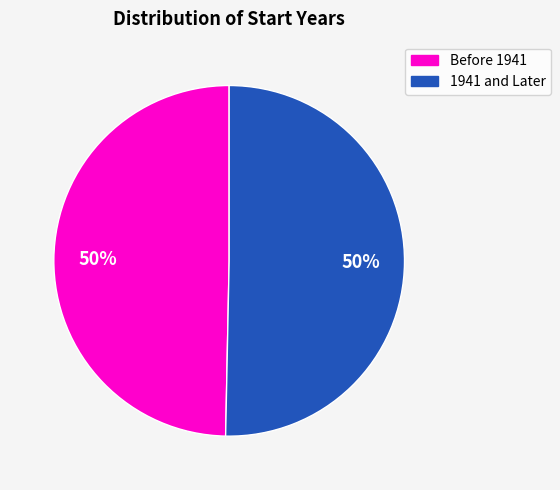

To the nearest percent, what is the average slice percentage?

50%